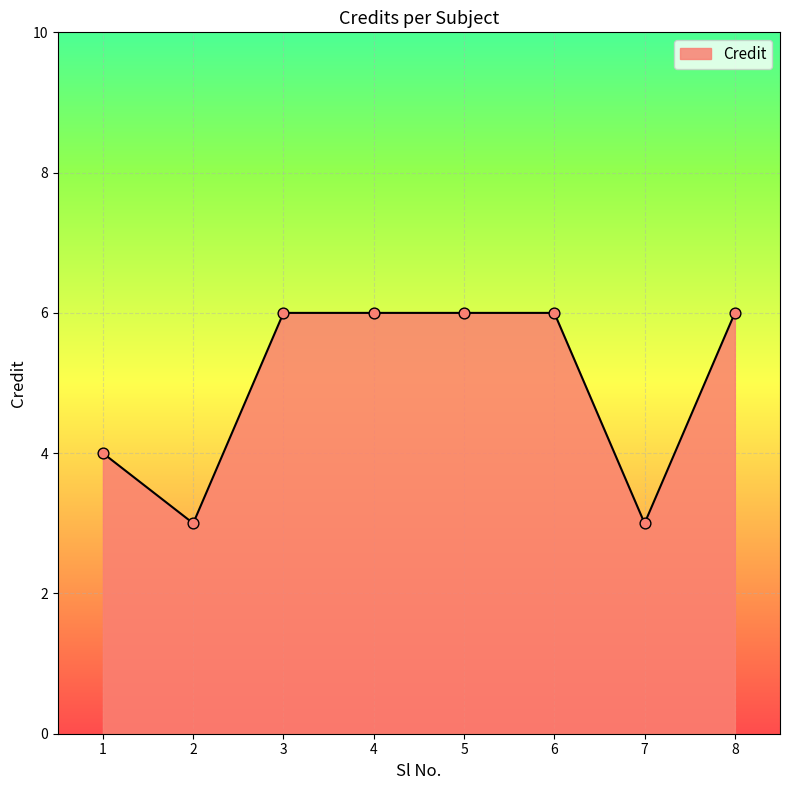

What is the ratio of the value at 3 to the value at 8?

1.0